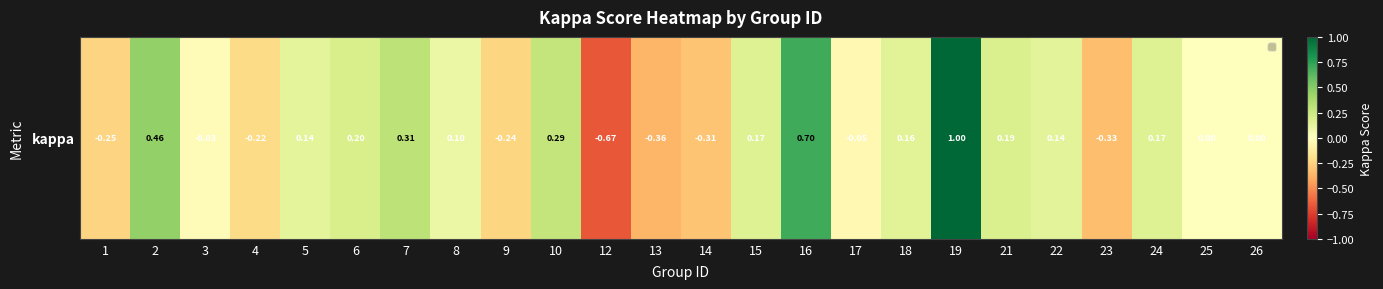

Reading left to right, what are all the values shown in this chart?

1=-0.2	2=0.5	3=-0.0	4=-0.2	5=0.1	6=0.2	7=0.3	8=0.1	9=-0.2	10=0.3	12=-0.7	13=-0.4	14=-0.3	15=0.2	16=0.7	17=-0.0	18=0.2	19=1.0	21=0.2	22=0.1	23=-0.3	24=0.2	25=0.0	26=0.0